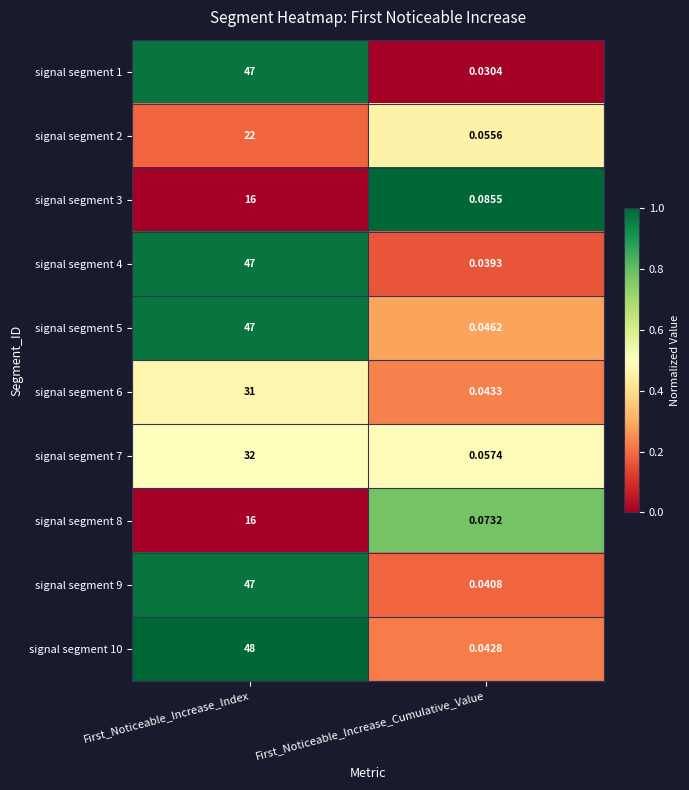

At which label is signal segment 7 closest to 16?

First_Noticeable_Increase_Cumulative_Value